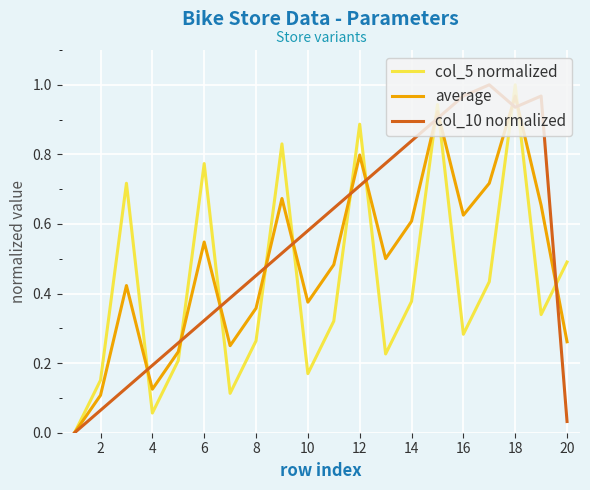

List the series in order of their overall mean, highest first.

col_10 normalized, average, col_5 normalized